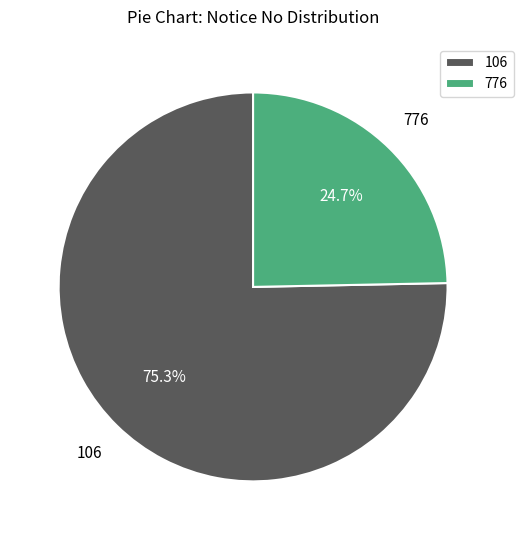

Which slice is the largest?

106